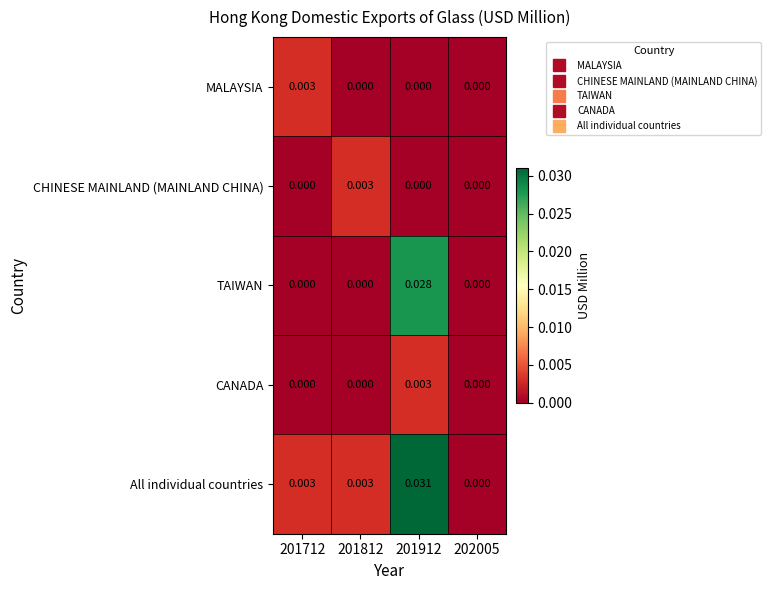

Between 201912 and 202005, which series saw the biggest shift?

All individual countries